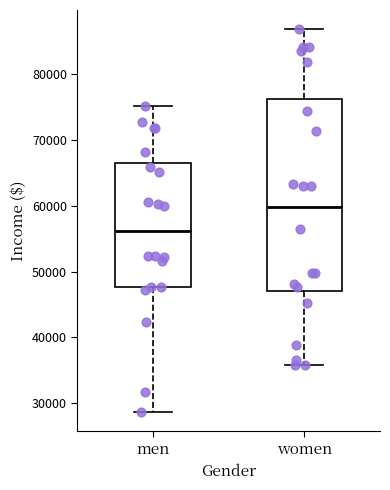

Where does the median line of the box for women sit on the y-axis? The values are not printed on the chart, so give them approximately, as read against the axis.

60000